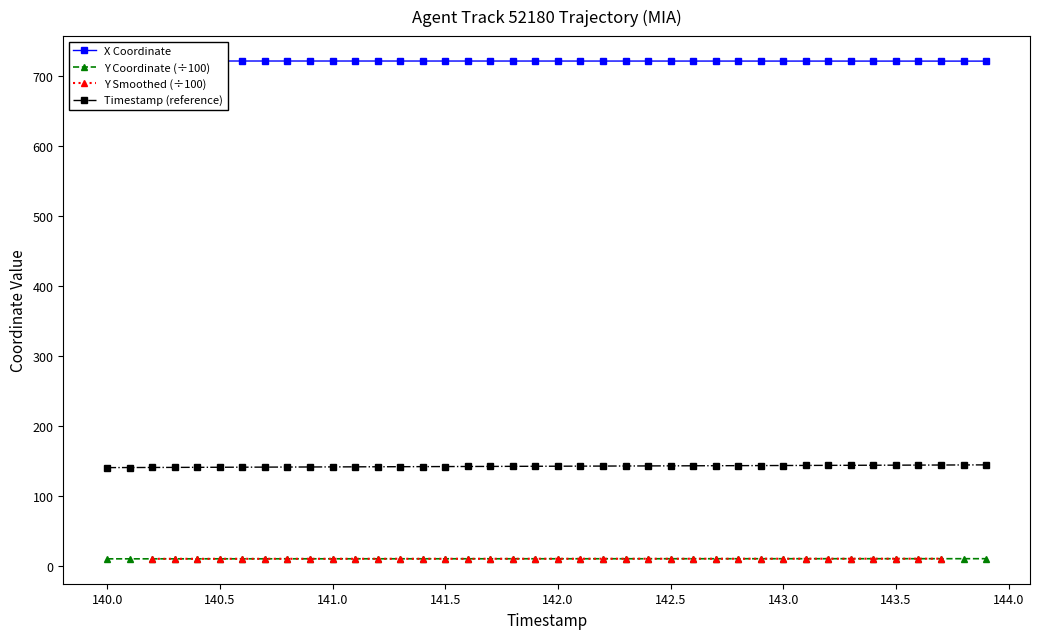

How many data points in X are less than 721?

11